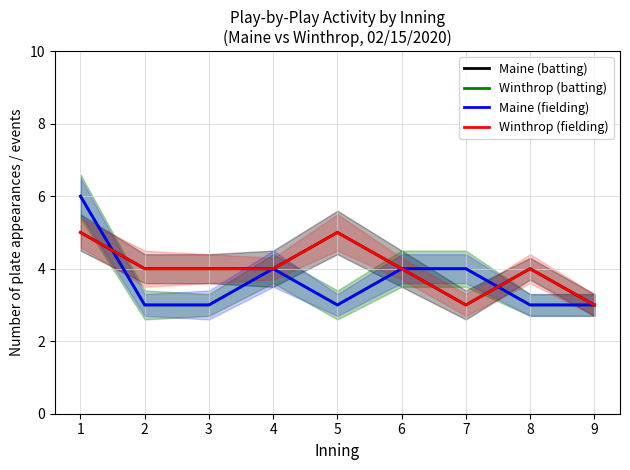

Which series has the largest total across all categories?

Maine (batting)